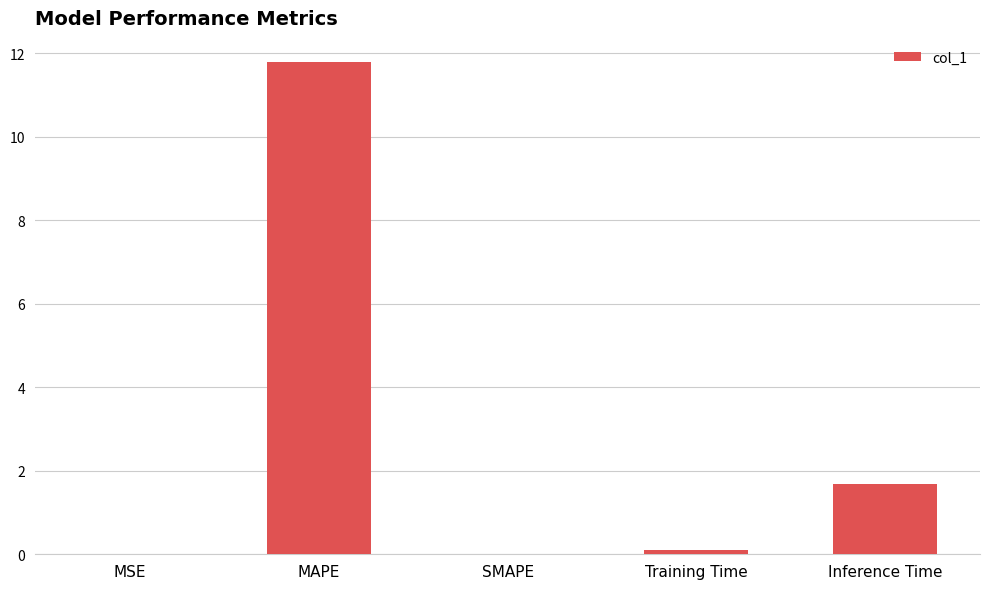

Does the chart contain stacked bars?

No